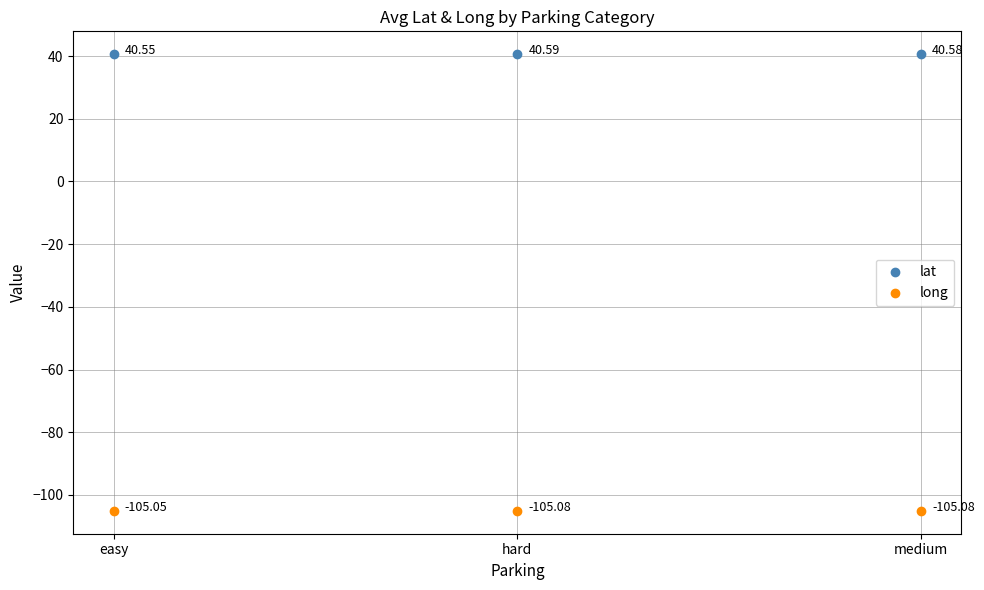

Which series contains the highest Y value?

lat